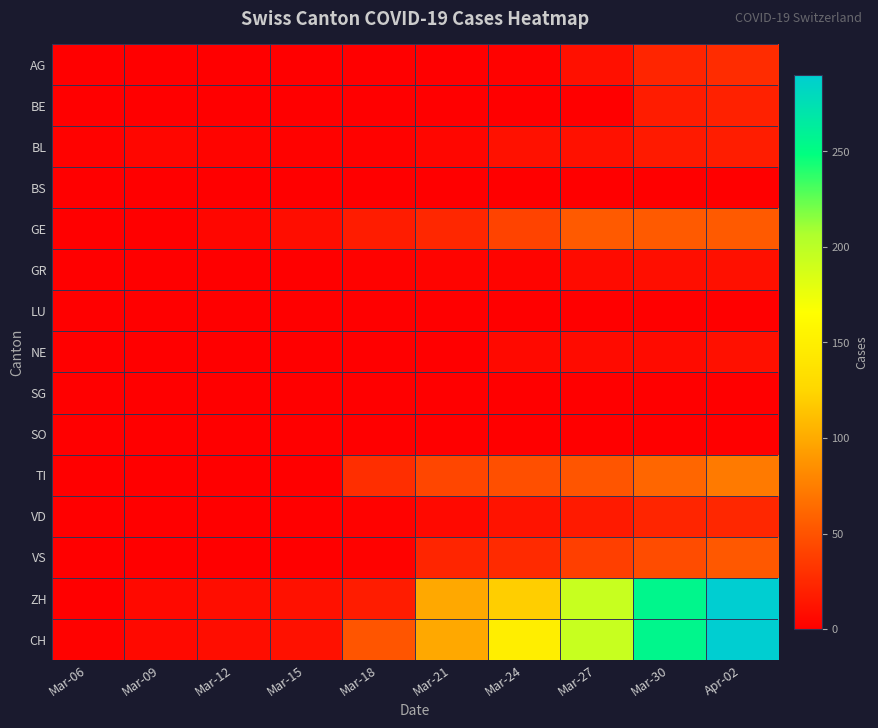

Which has a higher value, Mar-30 or Mar-24?

Mar-30